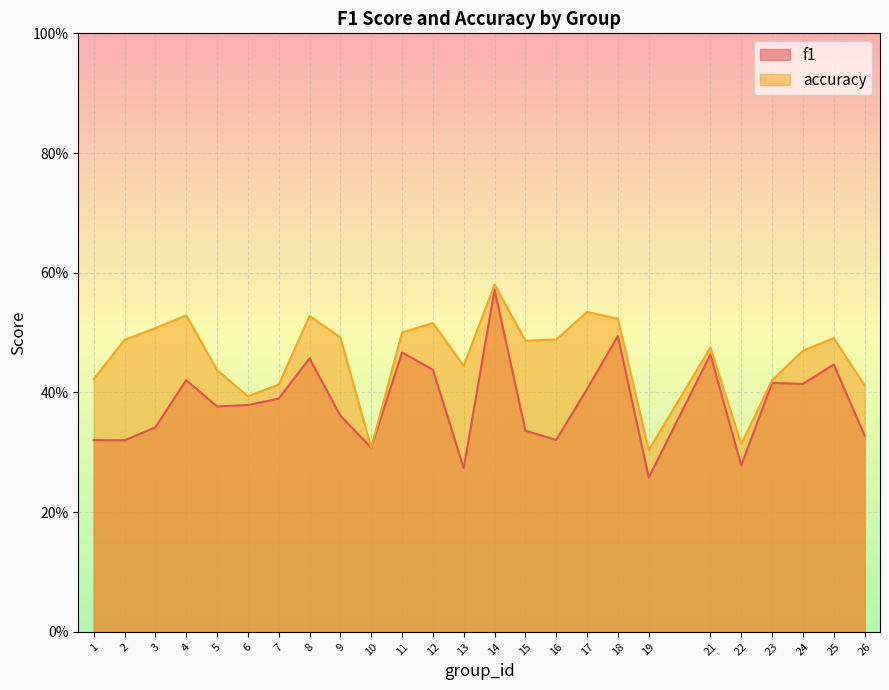

At which category does f1 reach its first local peak?

4